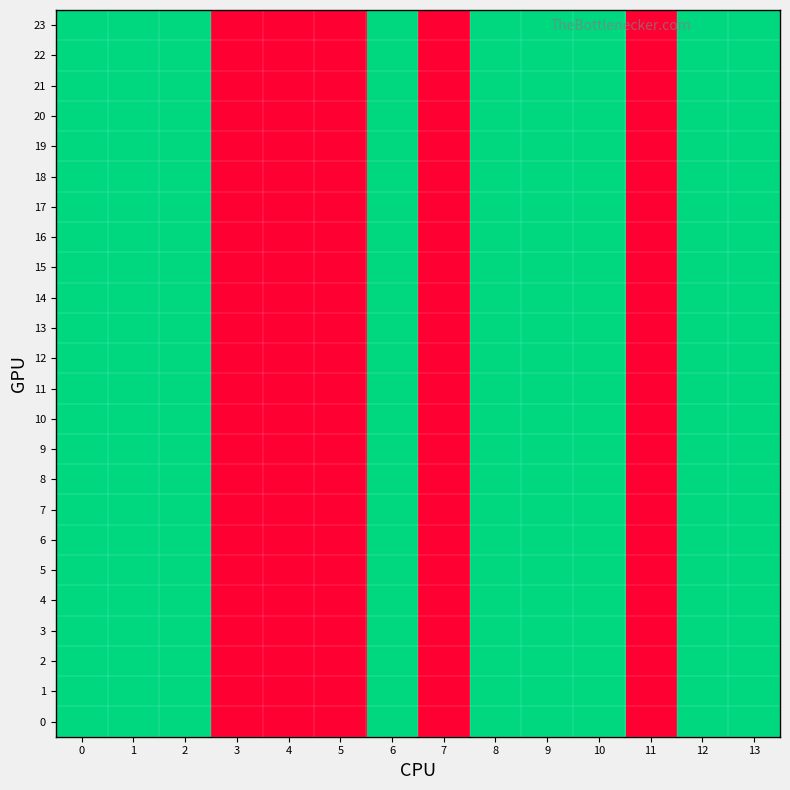

Reading left to right, what are all the values shown in this chart?

0: 0=2	1=2	2=2	3=1	4=1	5=1	6=2	7=1	8=2	9=2	10=2	11=1	12=2	13=2
1: 0=2	1=2	2=2	3=1	4=1	5=1	6=2	7=1	8=2	9=2	10=2	11=1	12=2	13=2
2: 0=2	1=2	2=2	3=1	4=1	5=1	6=2	7=1	8=2	9=2	10=2	11=1	12=2	13=2
3: 0=2	1=2	2=2	3=1	4=1	5=1	6=2	7=1	8=2	9=2	10=2	11=1	12=2	13=2
4: 0=2	1=2	2=2	3=1	4=1	5=1	6=2	7=1	8=2	9=2	10=2	11=1	12=2	13=2
5: 0=2	1=2	2=2	3=1	4=1	5=1	6=2	7=1	8=2	9=2	10=2	11=1	12=2	13=2
6: 0=2	1=2	2=2	3=1	4=1	5=1	6=2	7=1	8=2	9=2	10=2	11=1	12=2	13=2
7: 0=2	1=2	2=2	3=1	4=1	5=1	6=2	7=1	8=2	9=2	10=2	11=1	12=2	13=2
8: 0=2	1=2	2=2	3=1	4=1	5=1	6=2	7=1	8=2	9=2	10=2	11=1	12=2	13=2
9: 0=2	1=2	2=2	3=1	4=1	5=1	6=2	7=1	8=2	9=2	10=2	11=1	12=2	13=2
10: 0=2	1=2	2=2	3=1	4=1	5=1	6=2	7=1	8=2	9=2	10=2	11=1	12=2	13=2
11: 0=2	1=2	2=2	3=1	4=1	5=1	6=2	7=1	8=2	9=2	10=2	11=1	12=2	13=2
12: 0=2	1=2	2=2	3=1	4=1	5=1	6=2	7=1	8=2	9=2	10=2	11=1	12=2	13=2
13: 0=2	1=2	2=2	3=1	4=1	5=1	6=2	7=1	8=2	9=2	10=2	11=1	12=2	13=2
14: 0=2	1=2	2=2	3=1	4=1	5=1	6=2	7=1	8=2	9=2	10=2	11=1	12=2	13=2
15: 0=2	1=2	2=2	3=1	4=1	5=1	6=2	7=1	8=2	9=2	10=2	11=1	12=2	13=2
16: 0=2	1=2	2=2	3=1	4=1	5=1	6=2	7=1	8=2	9=2	10=2	11=1	12=2	13=2
17: 0=2	1=2	2=2	3=1	4=1	5=1	6=2	7=1	8=2	9=2	10=2	11=1	12=2	13=2
18: 0=2	1=2	2=2	3=1	4=1	5=1	6=2	7=1	8=2	9=2	10=2	11=1	12=2	13=2
19: 0=2	1=2	2=2	3=1	4=1	5=1	6=2	7=1	8=2	9=2	10=2	11=1	12=2	13=2
20: 0=2	1=2	2=2	3=1	4=1	5=1	6=2	7=1	8=2	9=2	10=2	11=1	12=2	13=2
21: 0=2	1=2	2=2	3=1	4=1	5=1	6=2	7=1	8=2	9=2	10=2	11=1	12=2	13=2
22: 0=2	1=2	2=2	3=1	4=1	5=1	6=2	7=1	8=2	9=2	10=2	11=1	12=2	13=2
23: 0=2	1=2	2=2	3=1	4=1	5=1	6=2	7=1	8=2	9=2	10=2	11=1	12=2	13=2